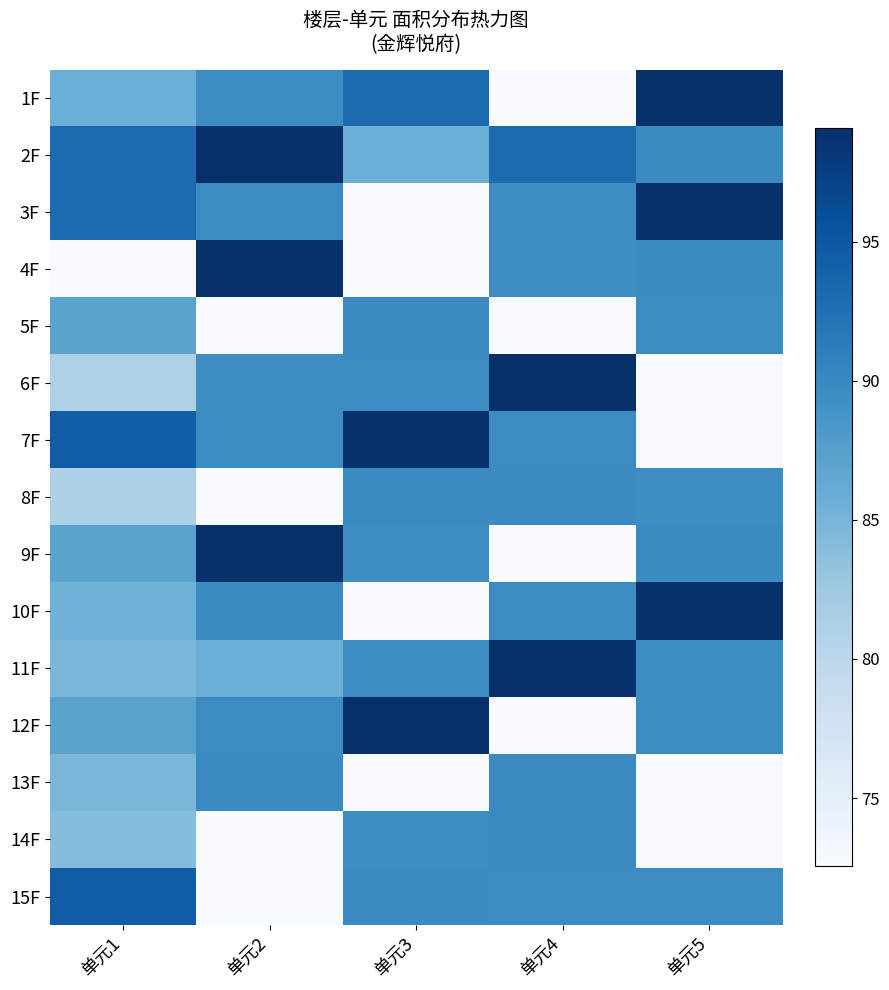

How many distinct data groups are displayed?

15